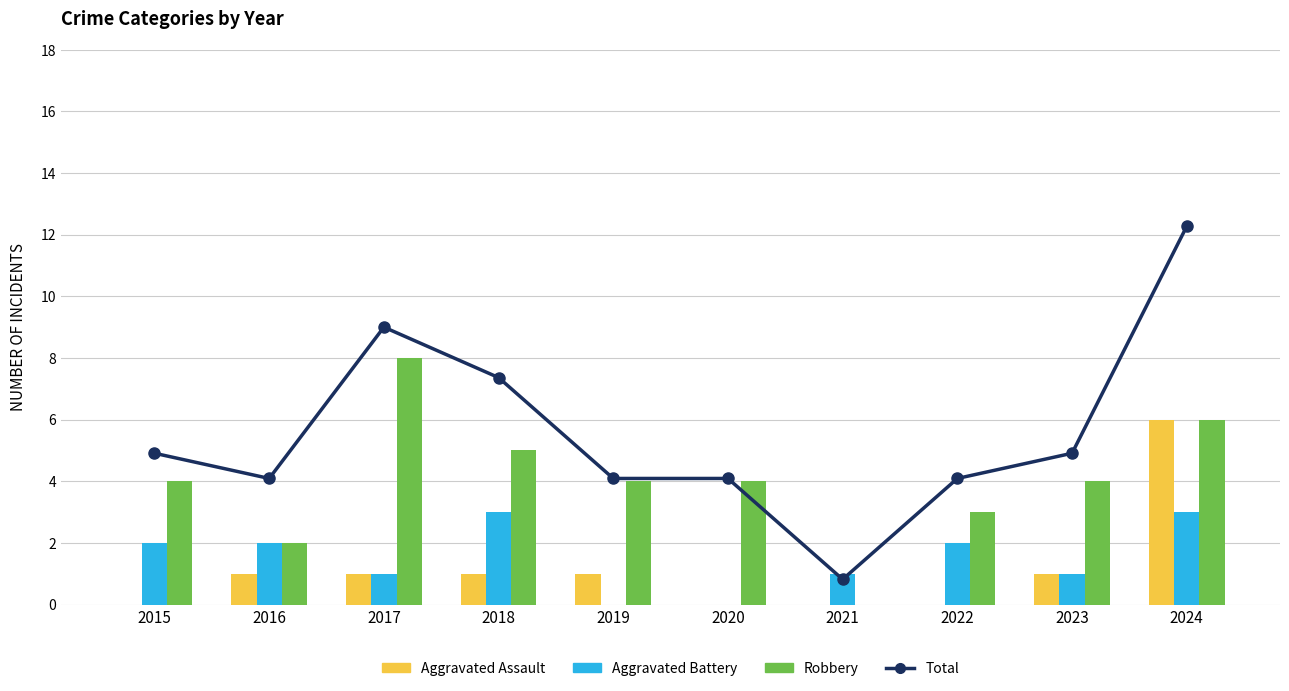

Reading left to right, list all the values displayed in this chart.

Aggravated Assault: 0	1	1	1	1	0	0	0	1	6
Aggravated Battery: 2	2	1	3	0	0	1	2	1	3
Robbery: 4	2	8	5	4	4	0	3	4	6
Total: 6	5	11	9	5	5	1	5	6	15